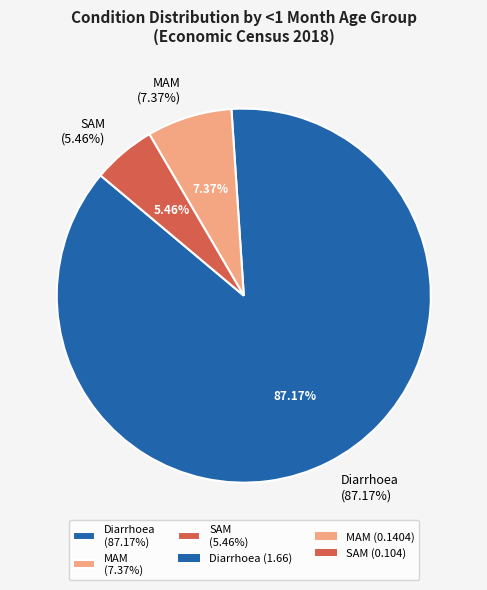

To the nearest percent, what percentage of the pie is MAM?

7%